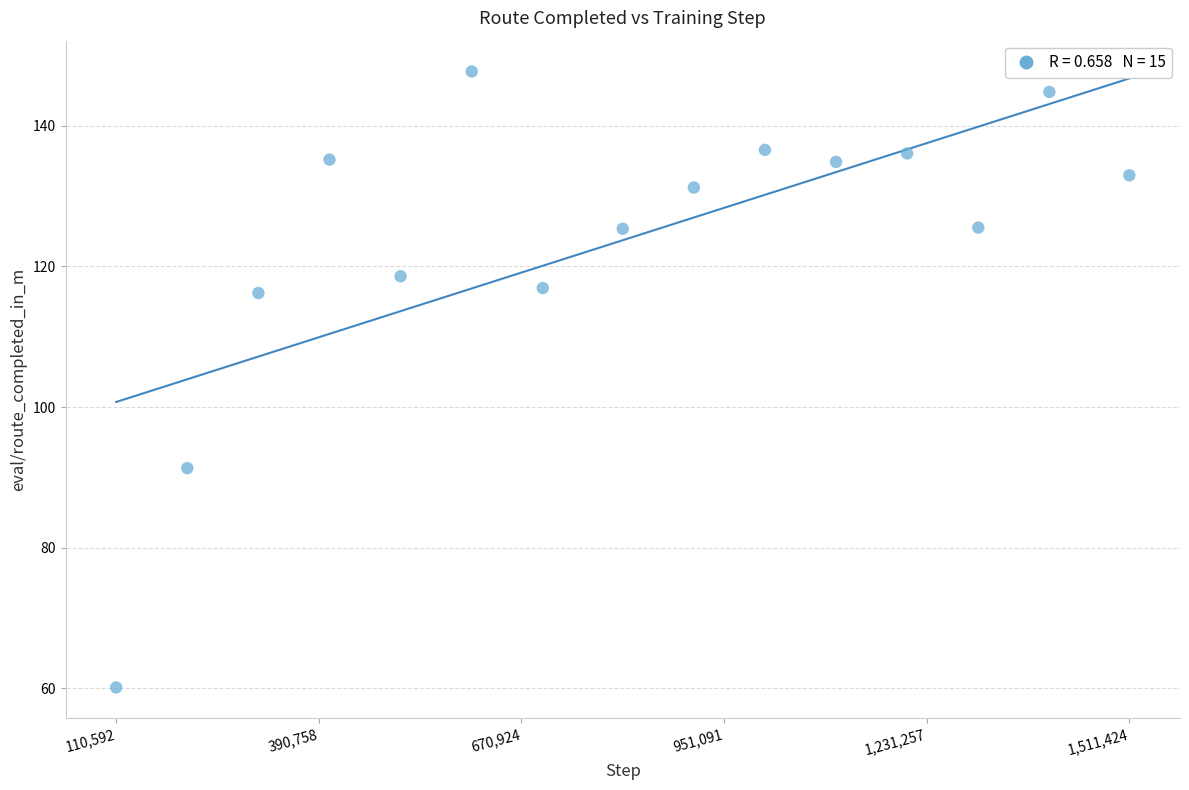

What is the range of X values (max minus min)?

1400832.0